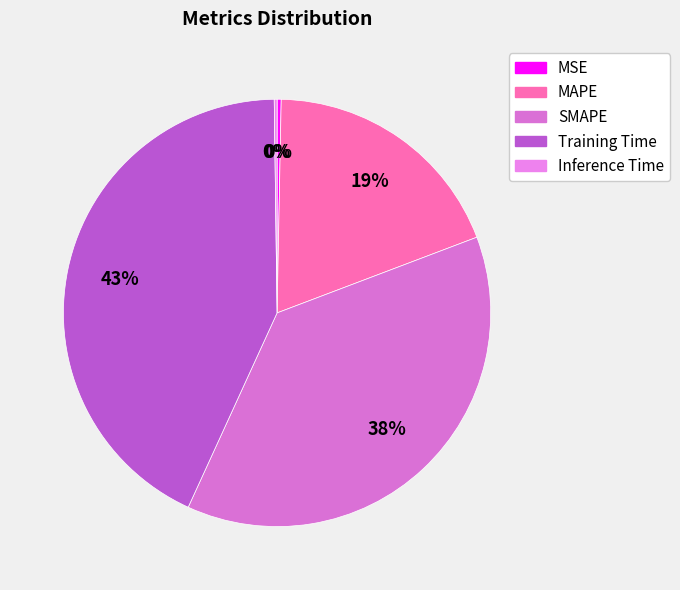

Does any single category account for the majority?

No